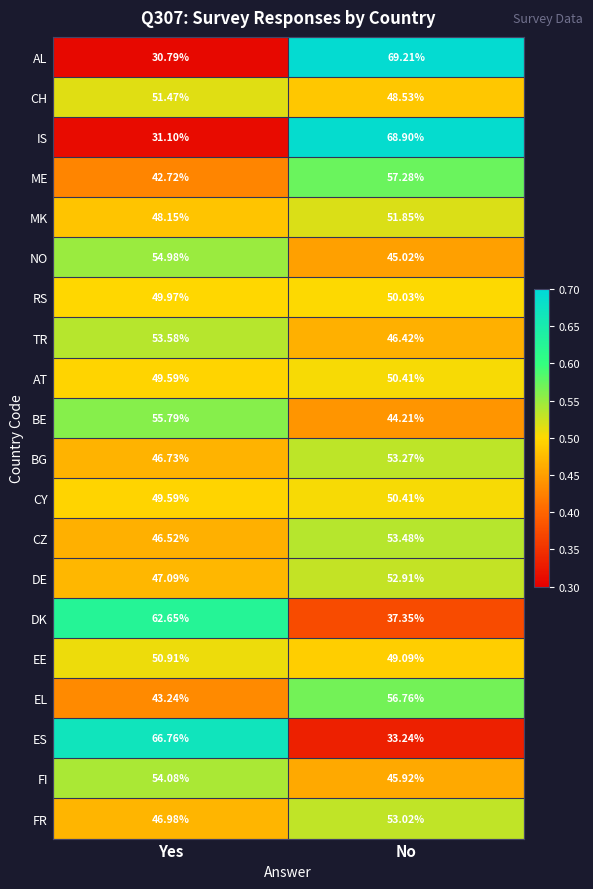

Where does the ES series first go above 66?

Yes